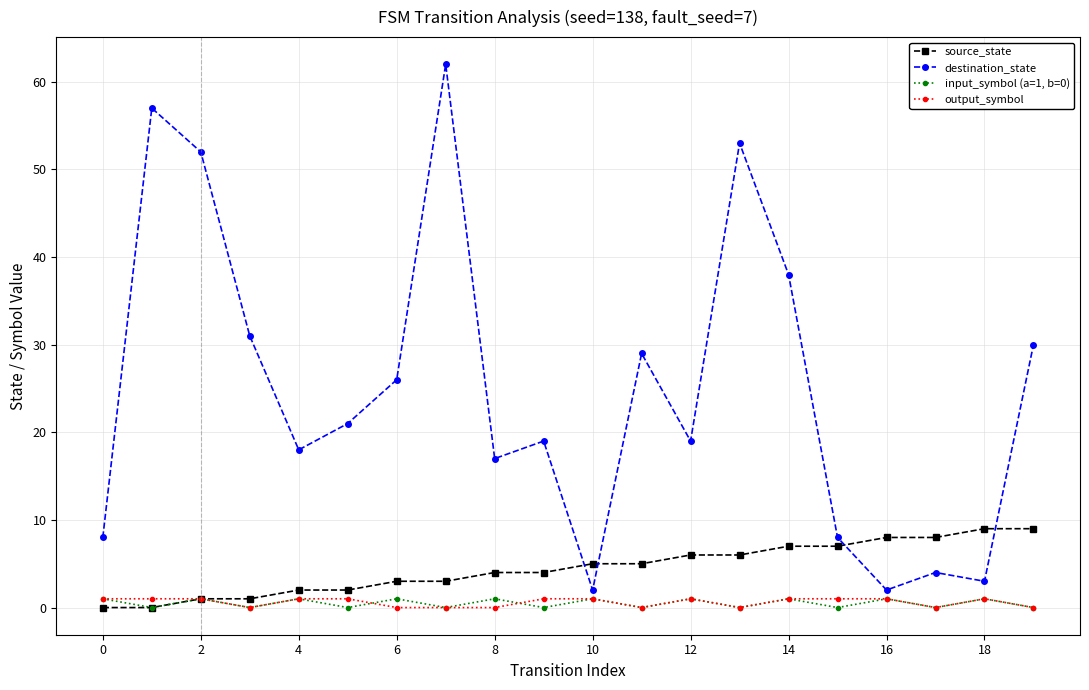

Which series has the largest total across all categories?

destination_state